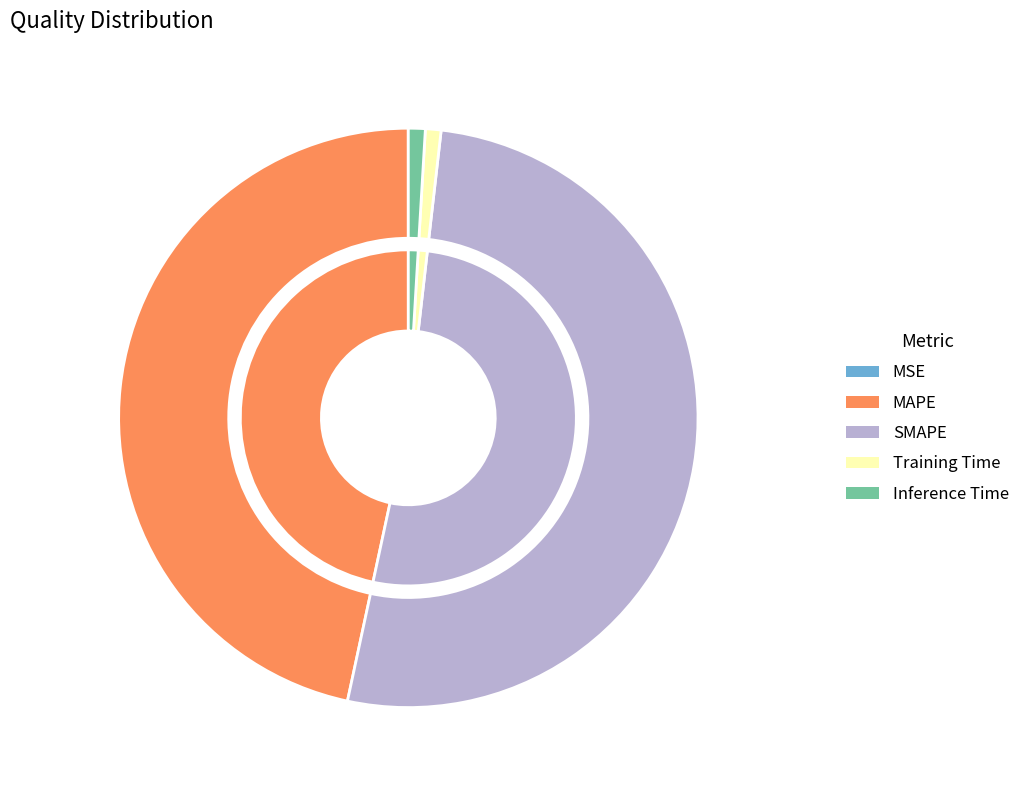

To the nearest percent, what portion does MAPE represent?

47%